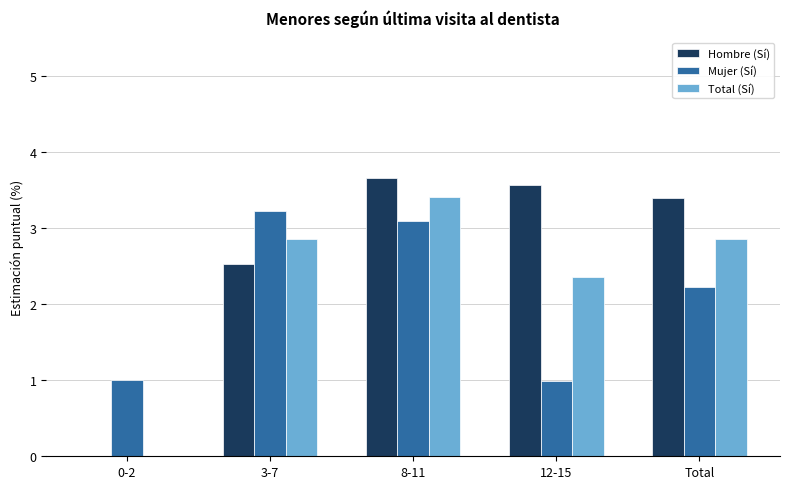

What is the sum of the Mujer (Sí) values at 12-15 and 0-2?

2.0